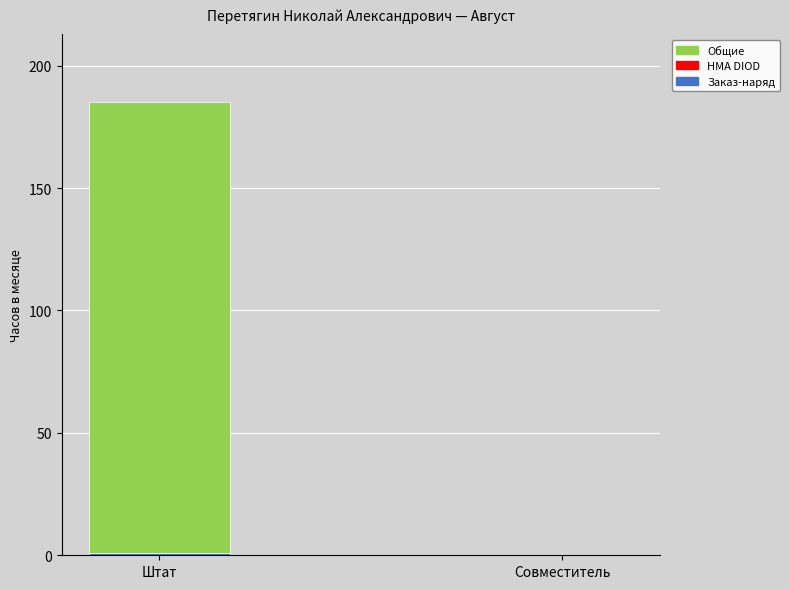

At which category is the sum across all series the highest?

Штат